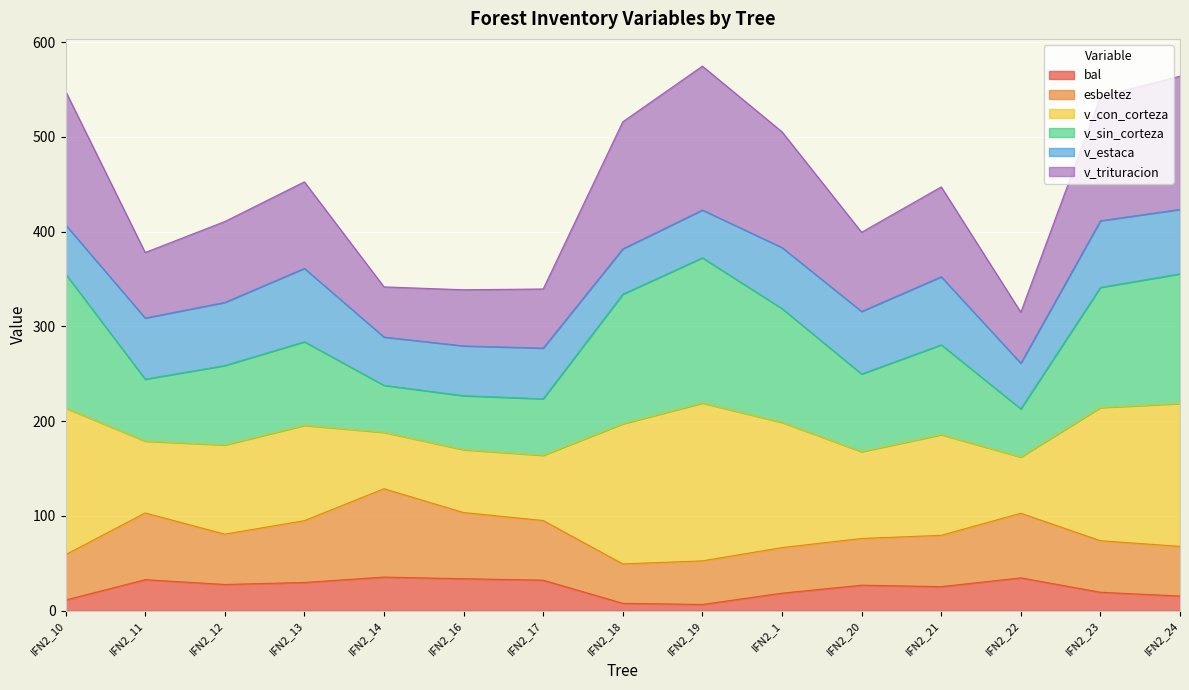

What is the difference between the bal values at IFN2_21 and IFN2_20?

1.5